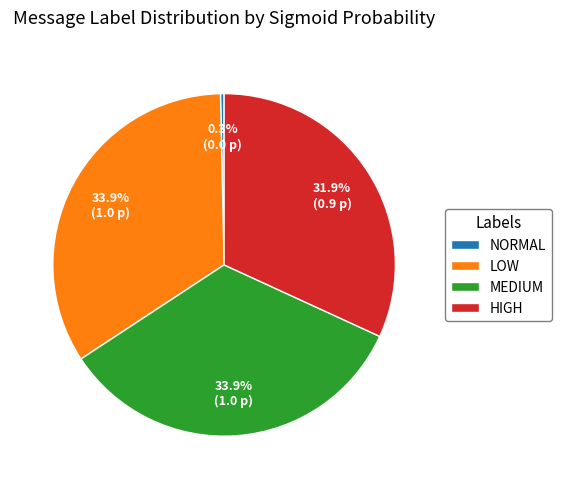

To the nearest percent, what is the difference between the largest and smallest slice percentages?

34%